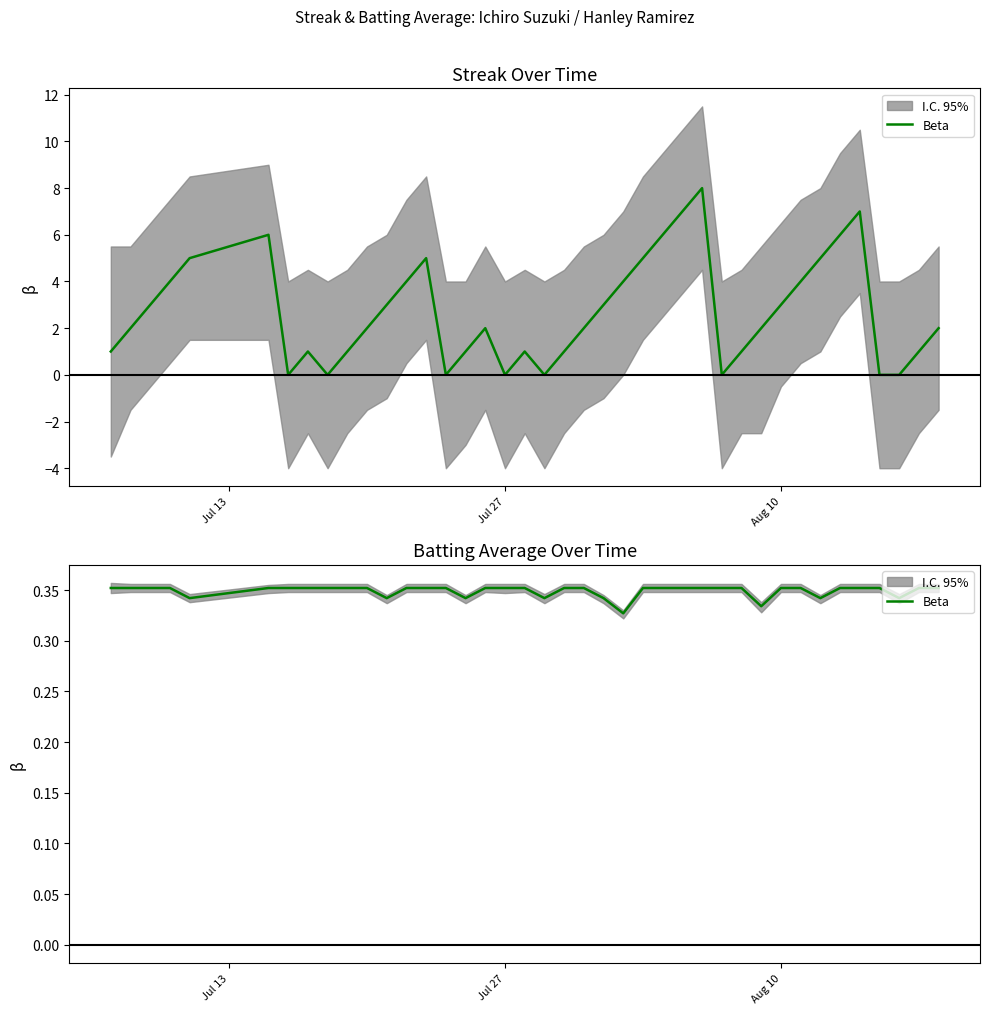

Reading left to right, what are all the values shown in this chart?

0.4	0.4	0.4	0.4	0.3	0.4	0.4	0.4	0.4	0.4	0.4	0.3	0.4	0.4	0.4	0.3	0.4	0.4	0.4	0.3	0.4	0.4	0.3	0.3	0.4	0.4	0.4	0.4	0.4	0.4	0.3	0.4	0.4	0.3	0.4	0.4	0.4	0.3	0.4	0.4